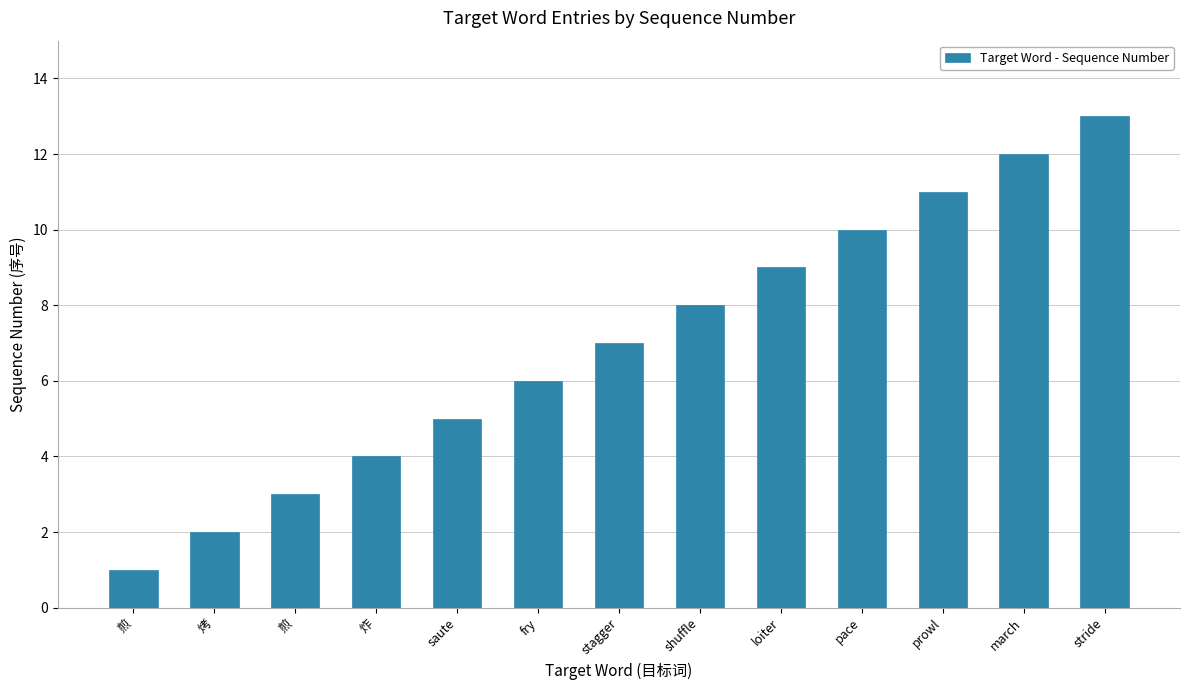

What is the value of the 1st bar from the left?

1